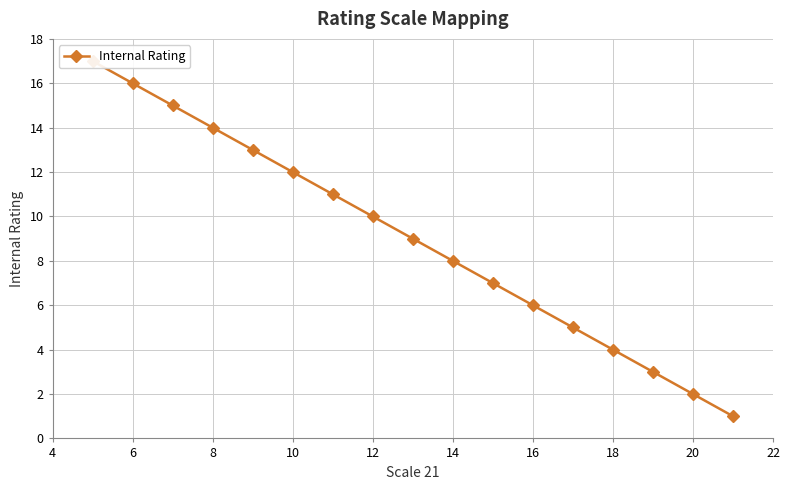

True or false: the data shows 25 at 14.

False